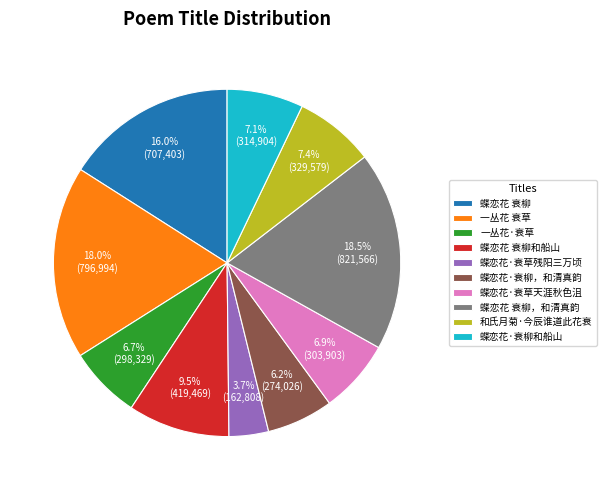

Which category has the biggest portion of the pie?

蝶恋花 衰柳，和清真韵